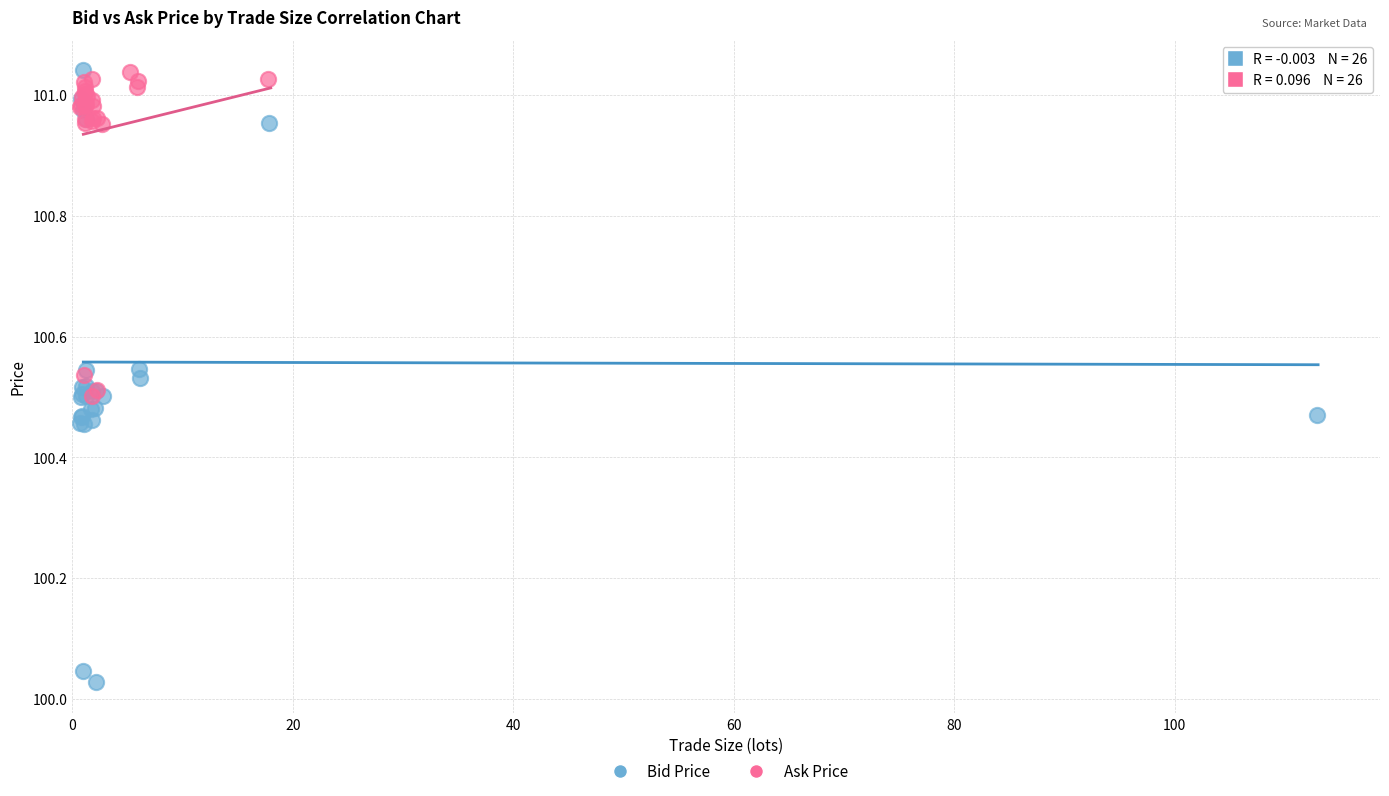

Which series reaches the minimum Y coordinate?

Bid Price